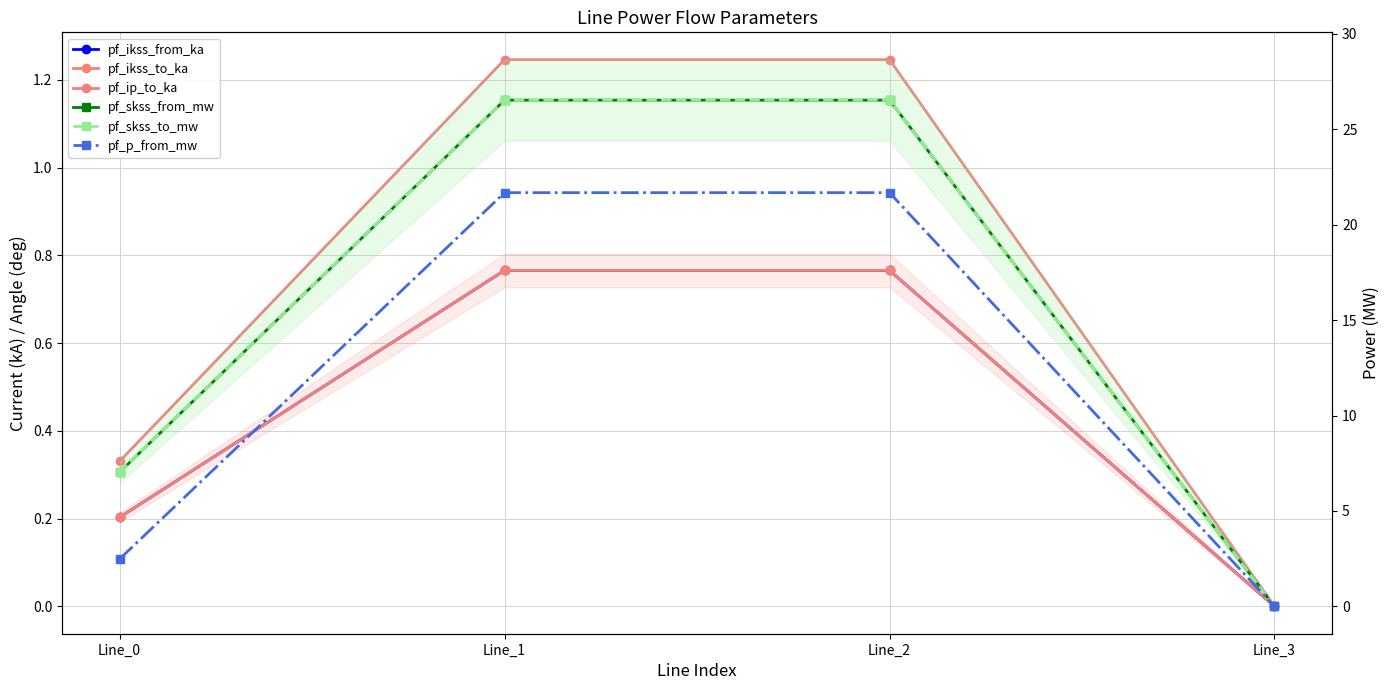

True or false: pf_p_from_mw has more than 1 interior local peaks.

False